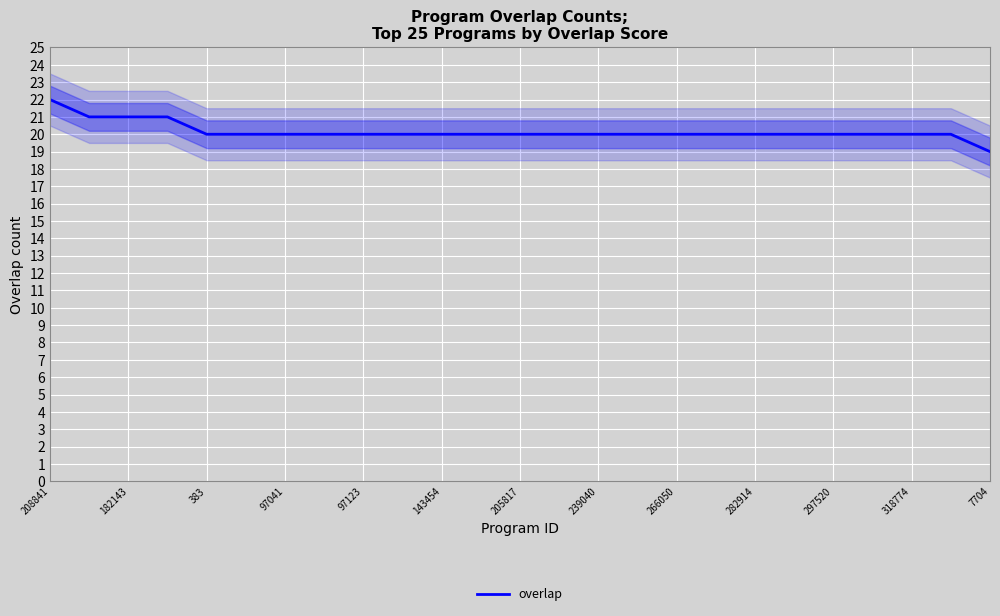

What is the difference between the maximum and second lowest values?

2